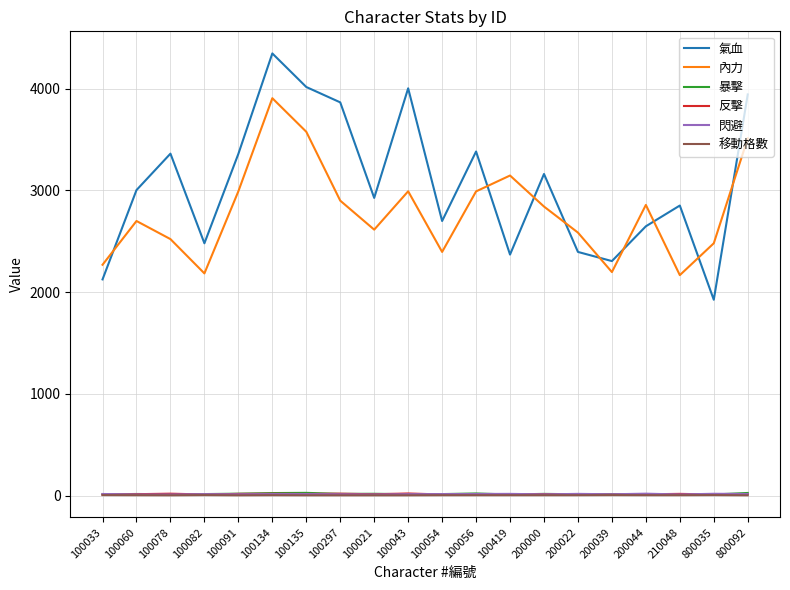

The 移動格數 series shows 3 at 100056. True or false?

True